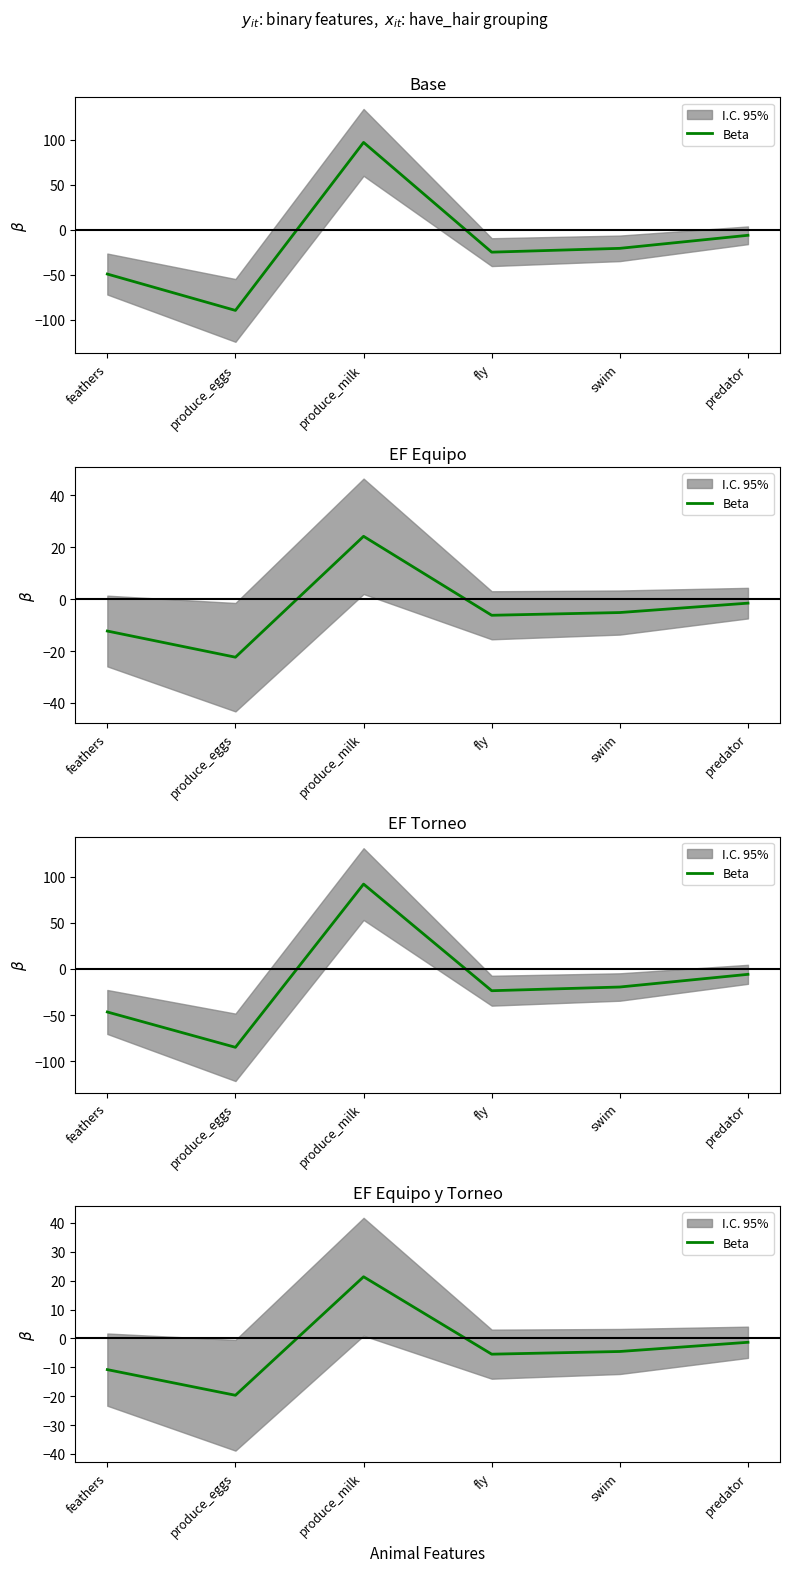

Where is the first local maximum?

produce_milk